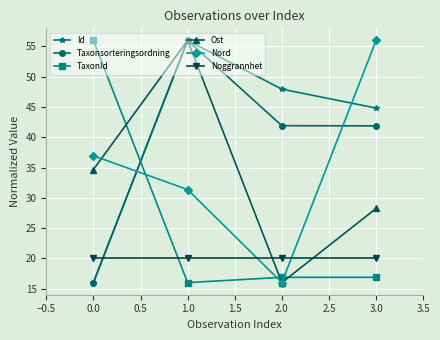

True or false: Id and Noggrannhet cross at least once.

True